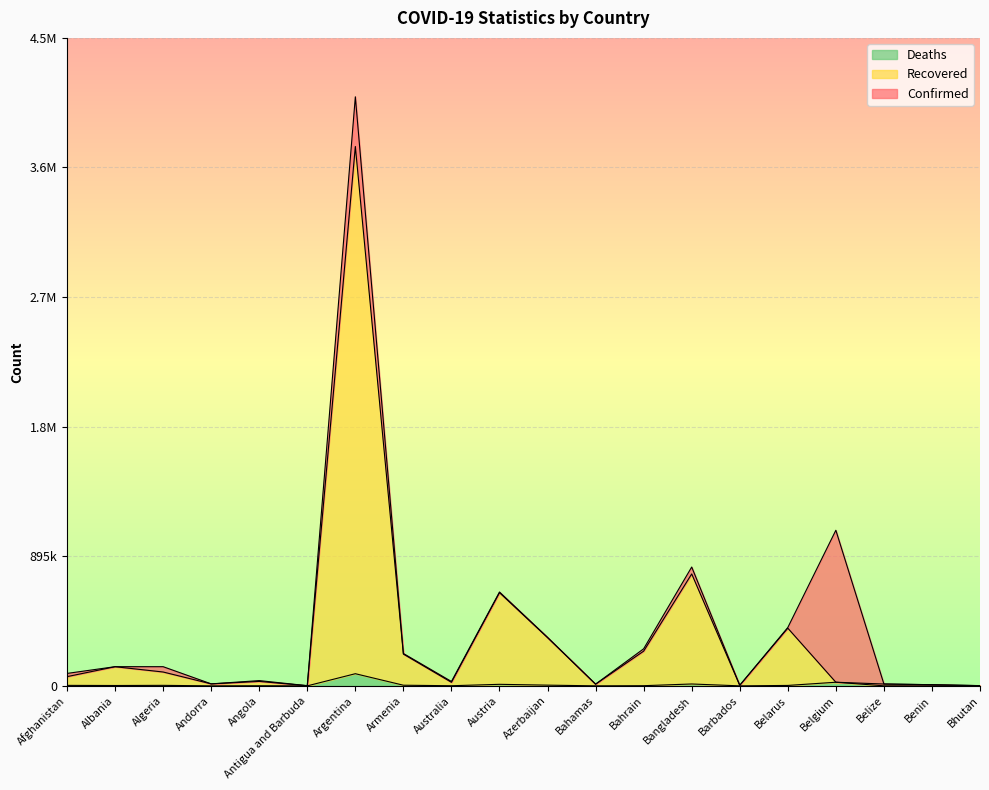

The Recovered series shows 5876 at Barbados. True or false?

False